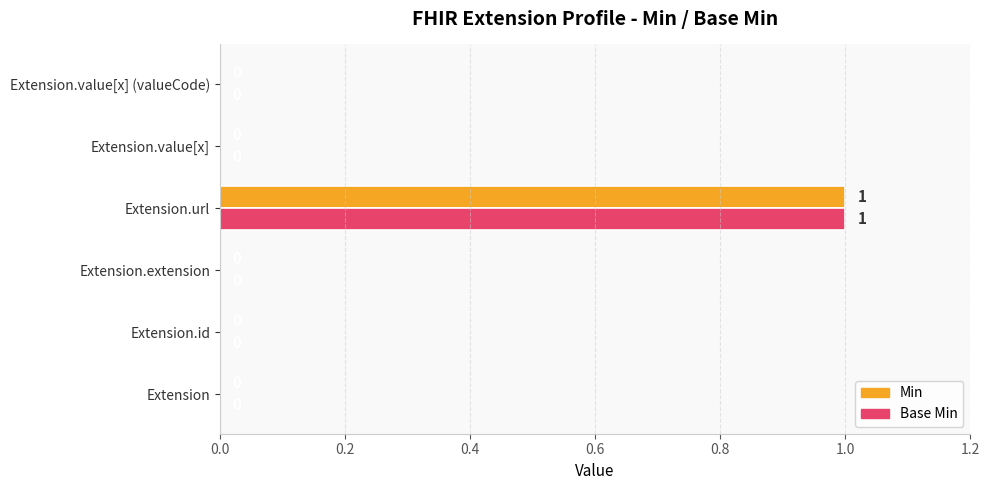

At which category is the sum across all series the highest?

Extension.url